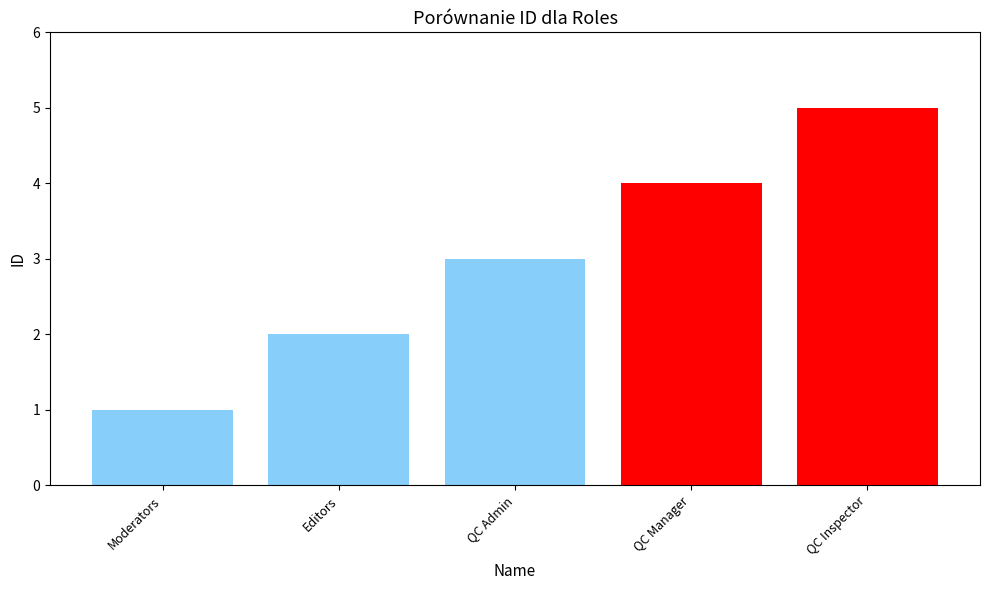

What is the sum of the values at QC Manager and QC Inspector?

9